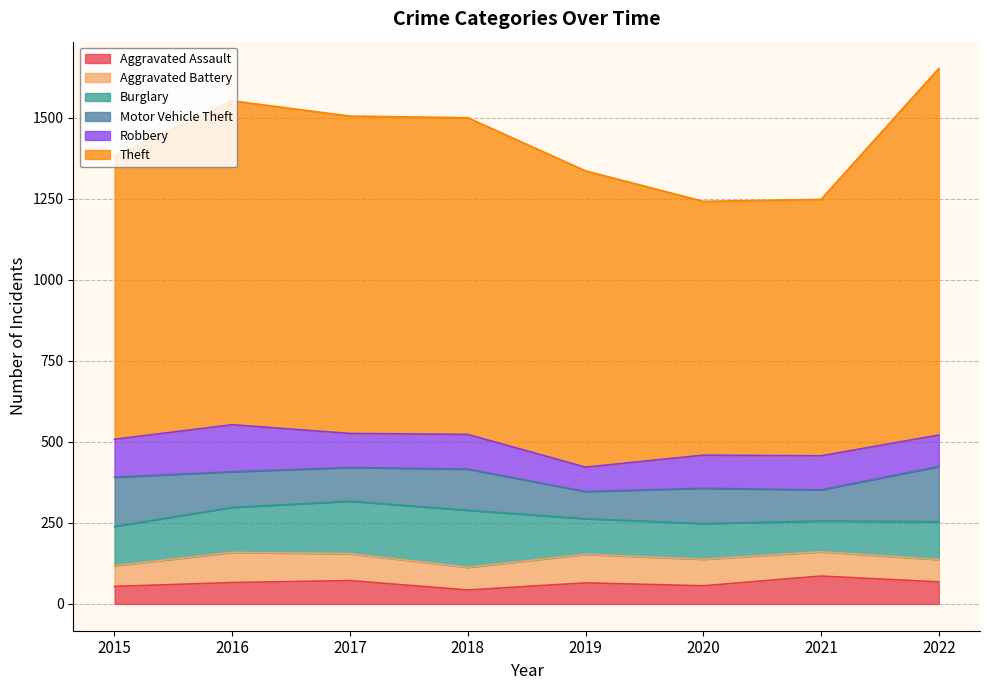

Where does the Burglary series first go above 121?

2016